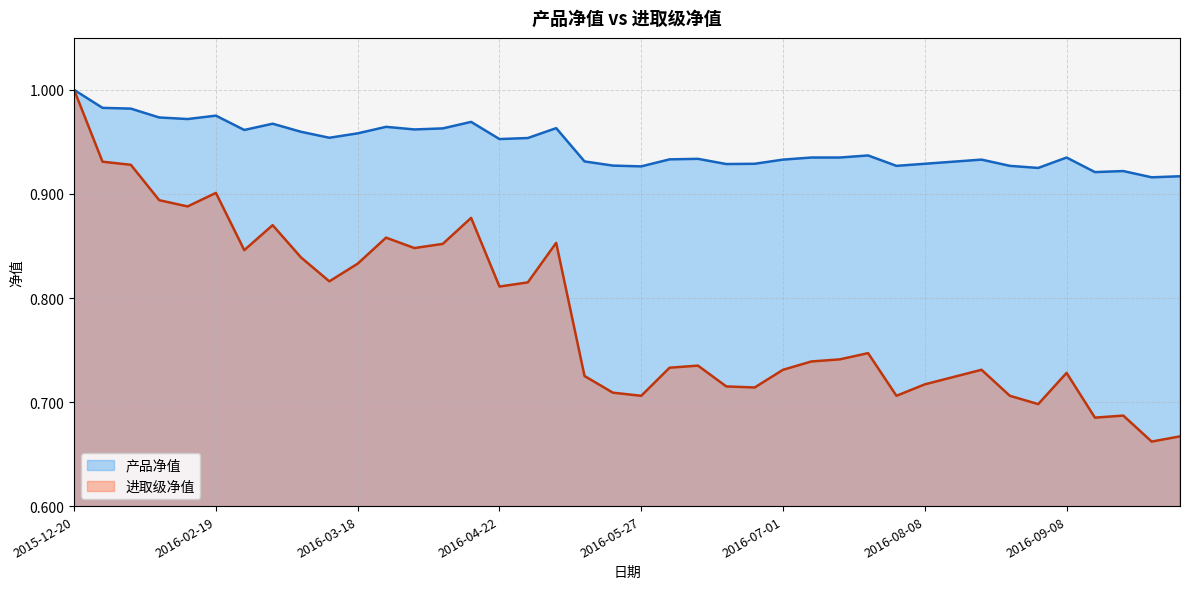

True or false: 进取级净值 and 产品净值 cross at least once.

False